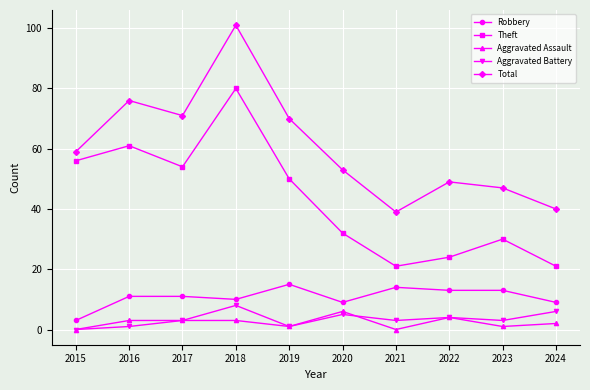

How many values in the Total series are below 59?

5